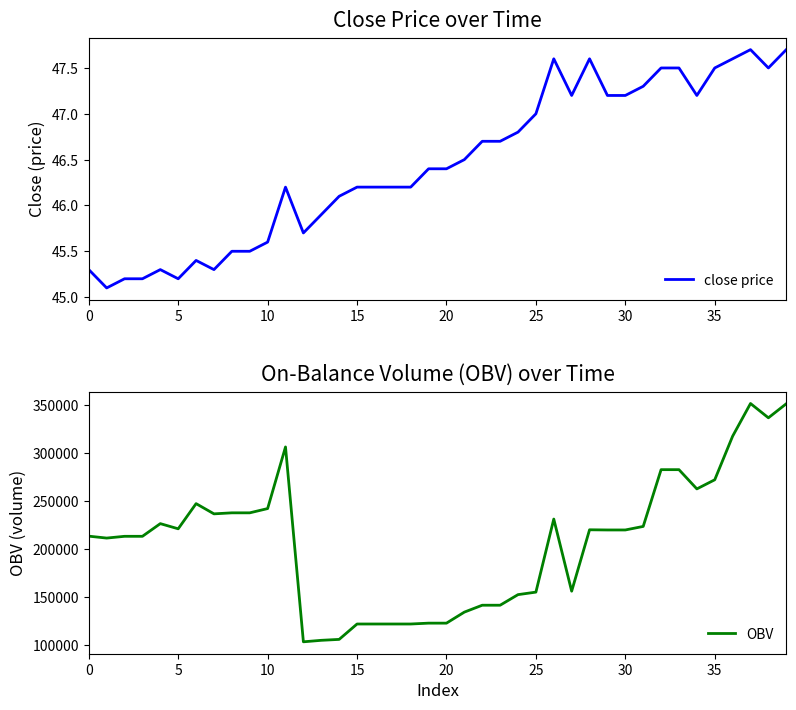

At how many categories does at least one series exceed 234548?

14